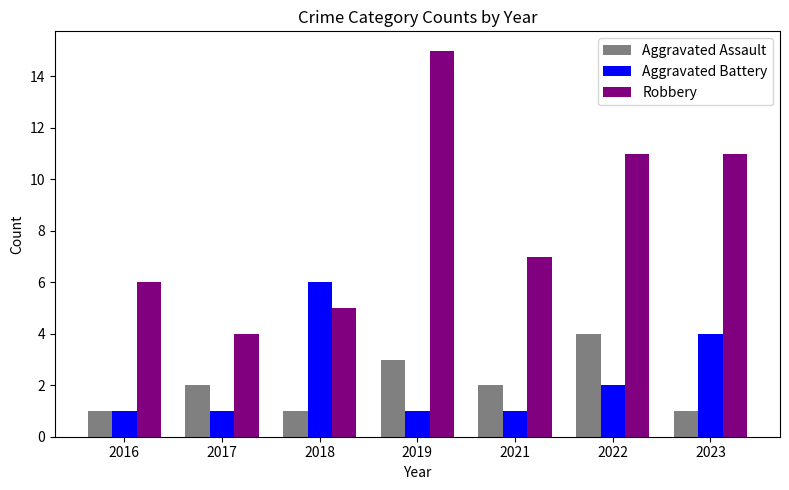

What is the value of the Aggravated Battery bar at the 3rd from the left?

6